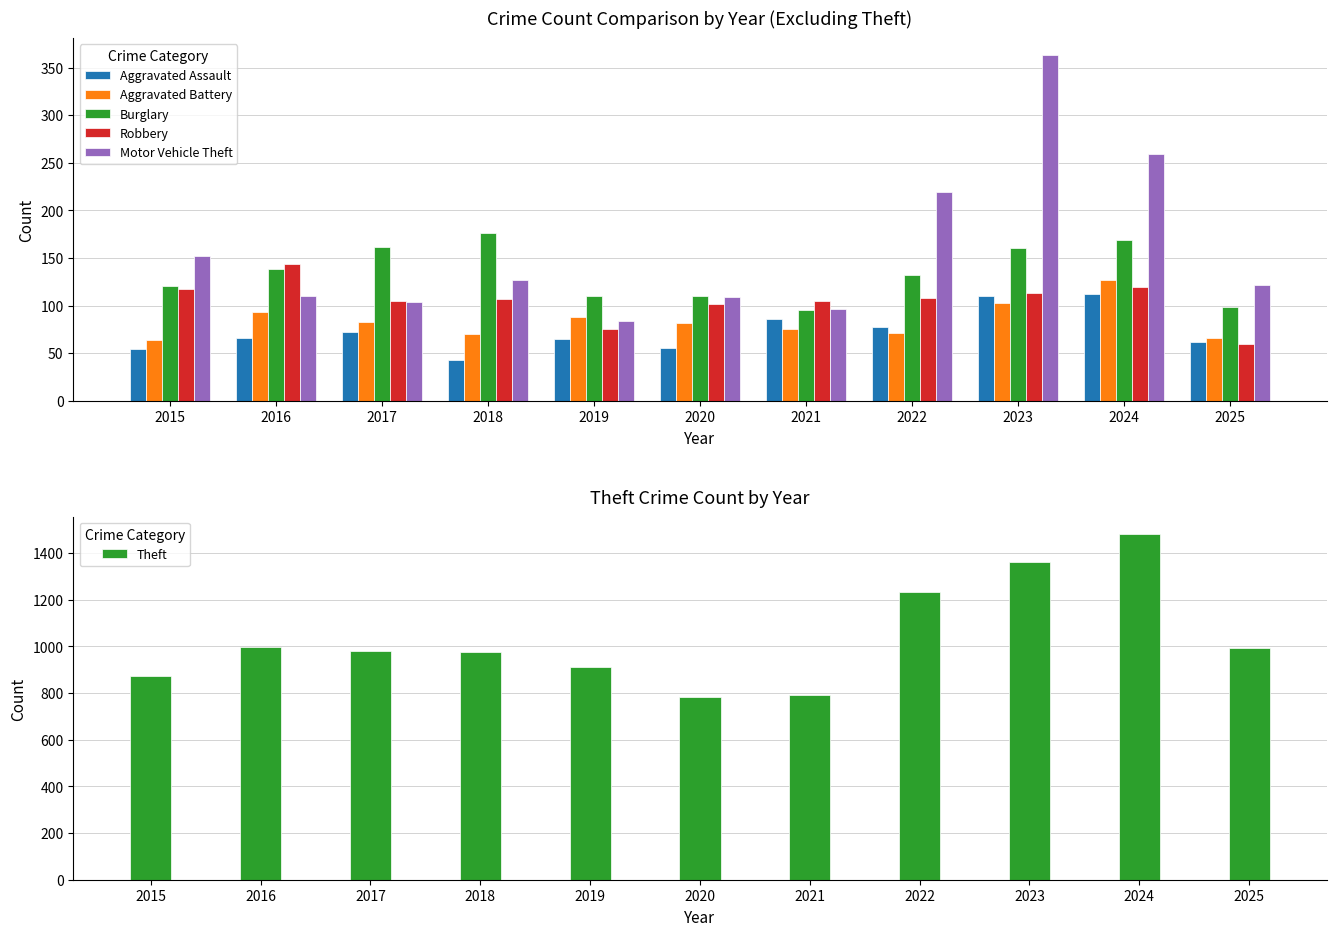

Which series has the largest range (max minus min)?

Theft